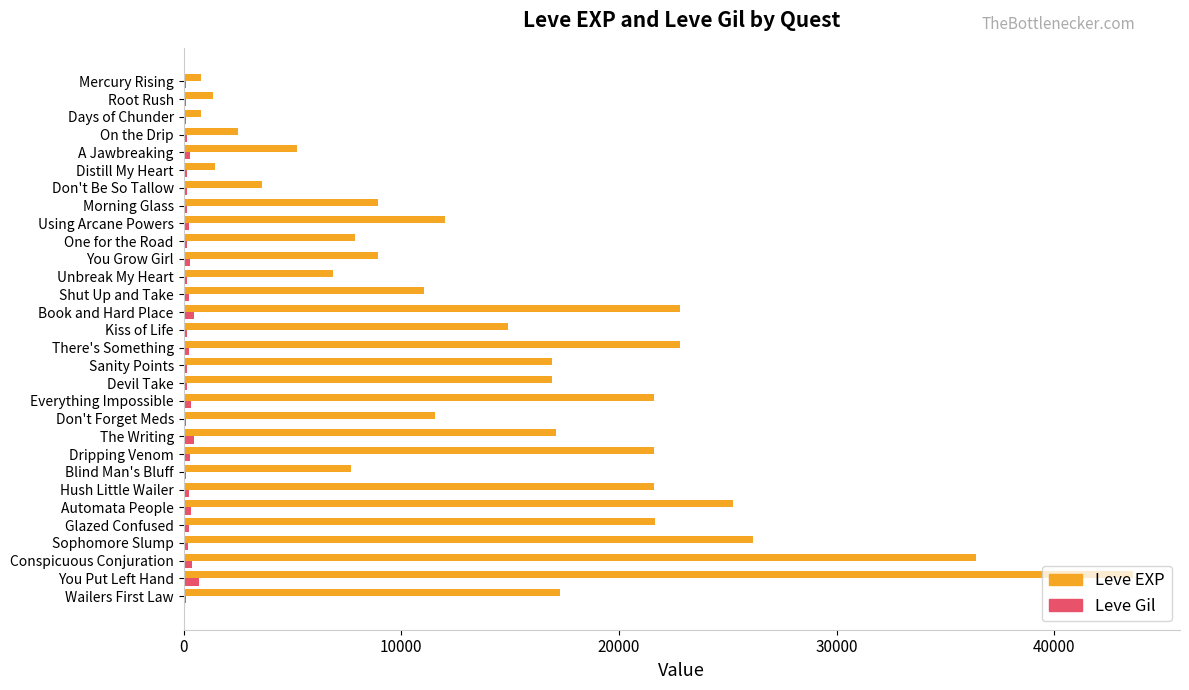

At which category is the sum across all series the highest?

You Put Left Hand